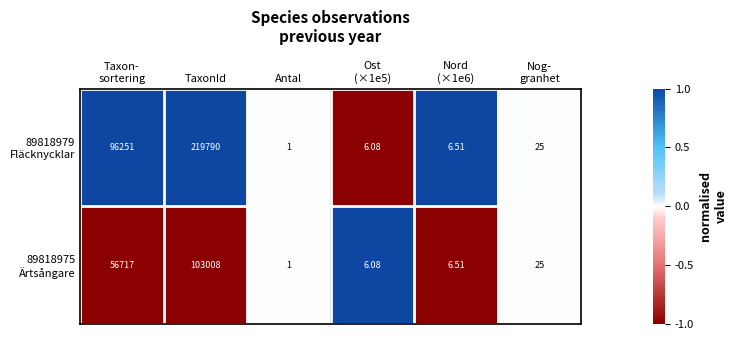

At which category is the sum across all series the highest?

TaxonId